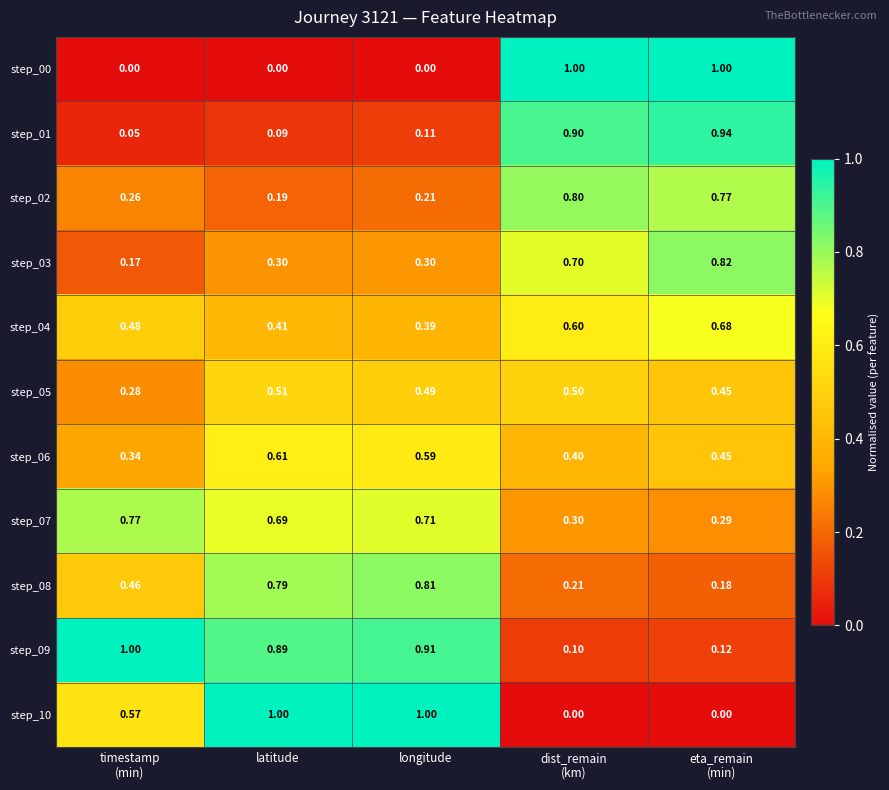

Is the value of step_09 at latitude greater than the value of step_01 at latitude?

Yes